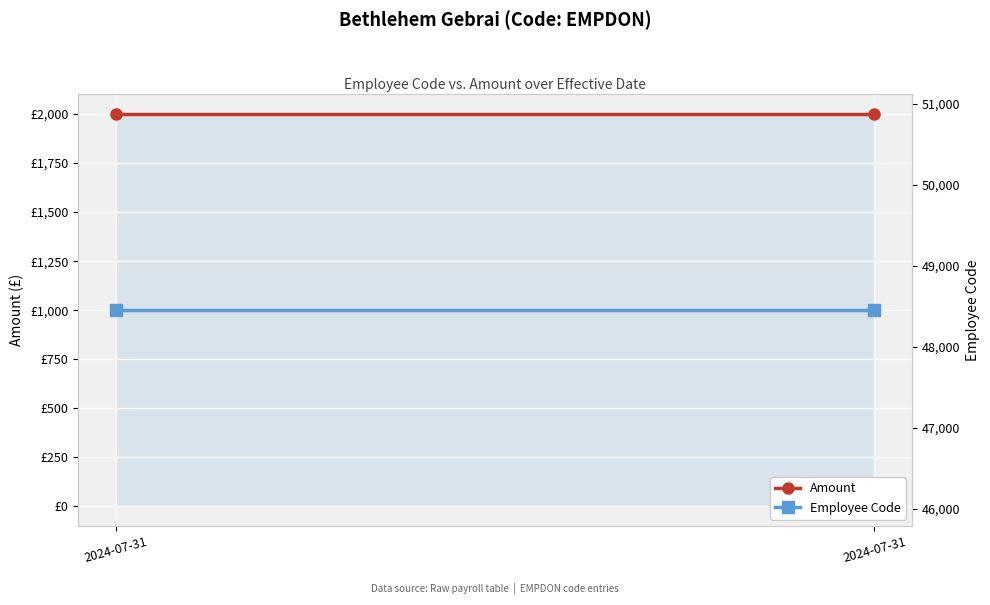

What is the minimum value shown in the chart?

2000